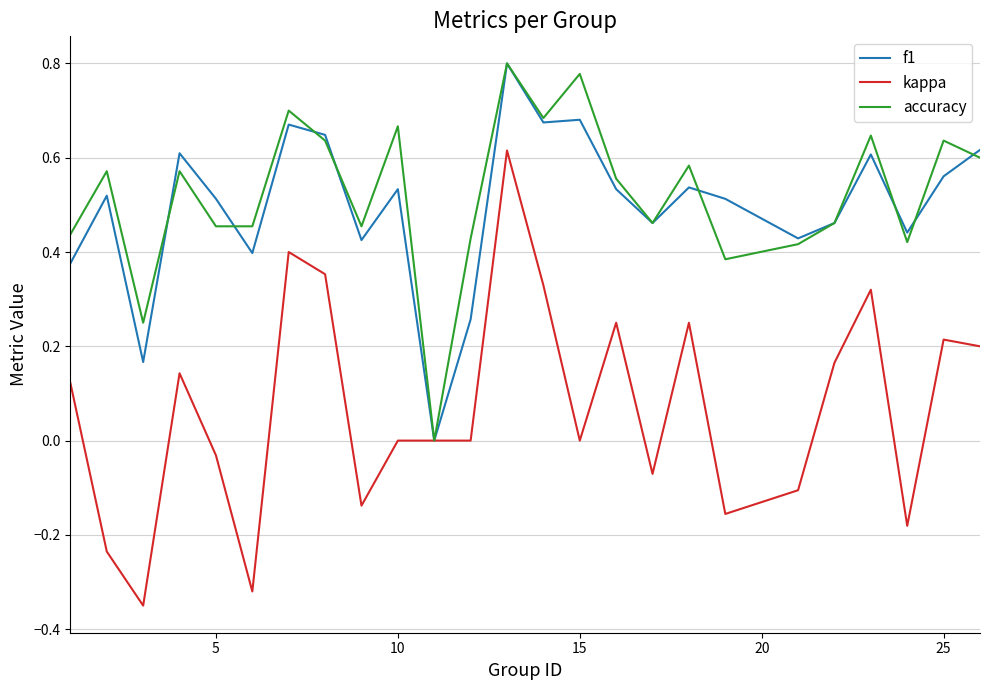

Which series has the largest range (max minus min)?

kappa